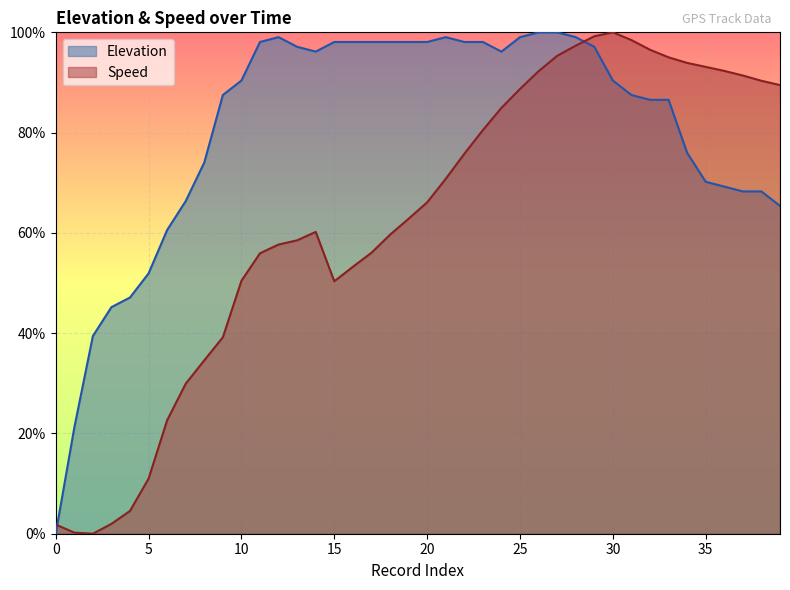

What is the maximum value shown in the chart?

1.0